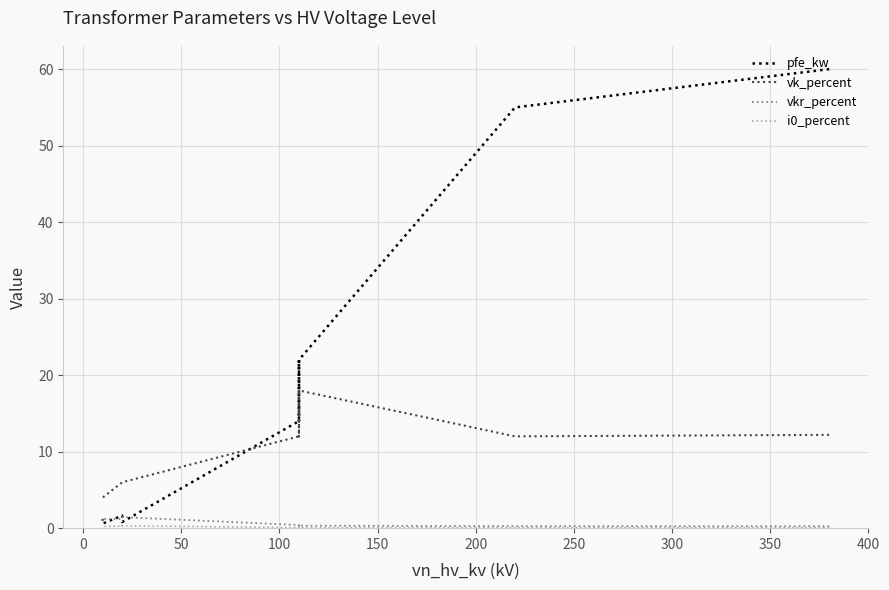

What is the difference between the maximum and minimum values in the i0_percent series?

0.3